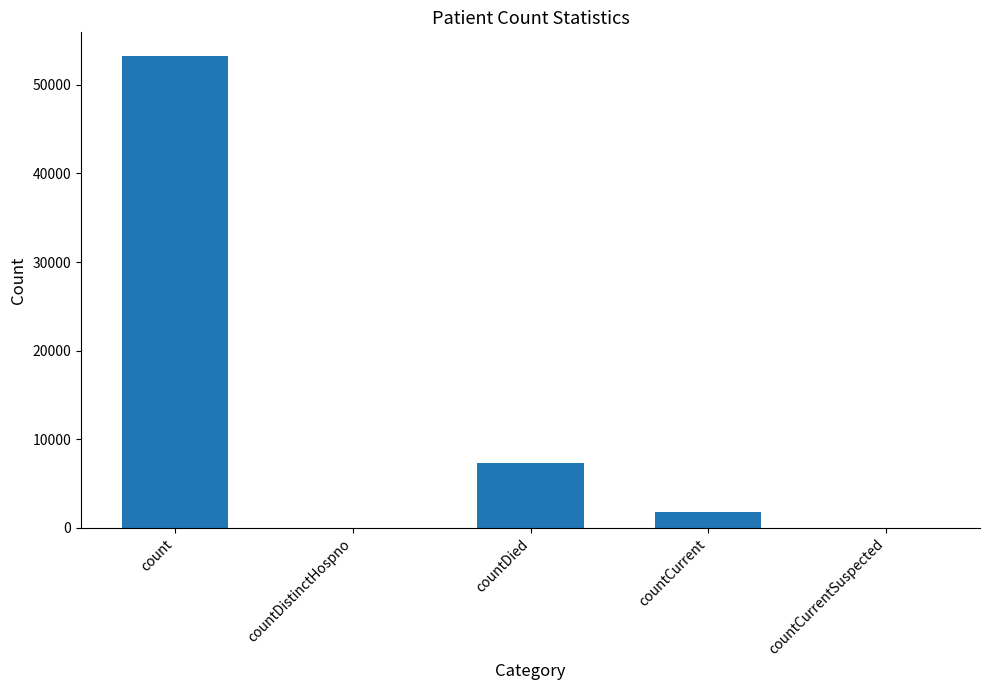

The value at countCurrentSuspected is 0. True or false?

True